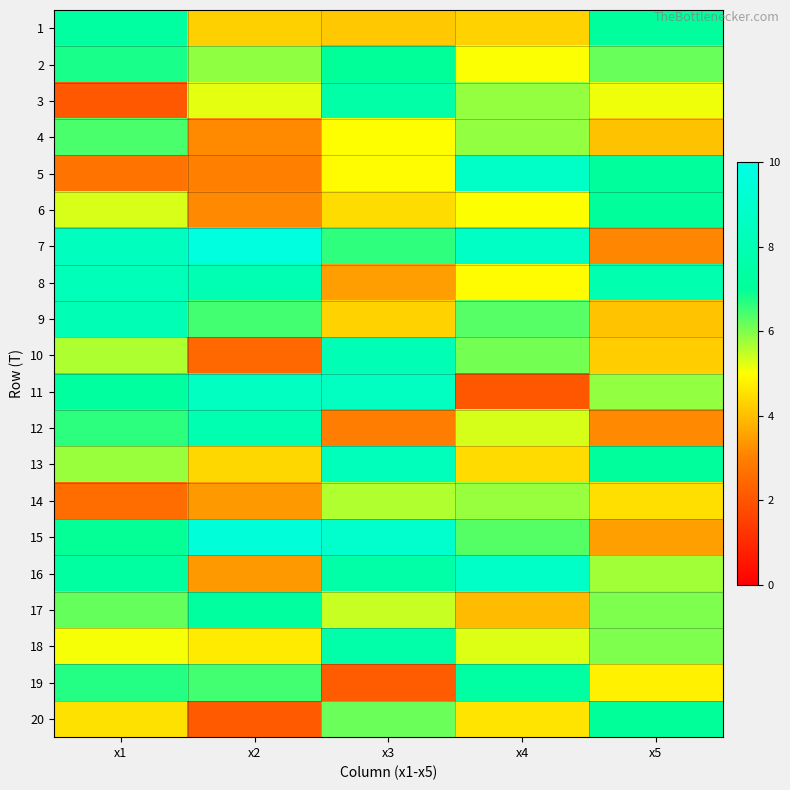

What is the minimum value shown in the chart?

2.1